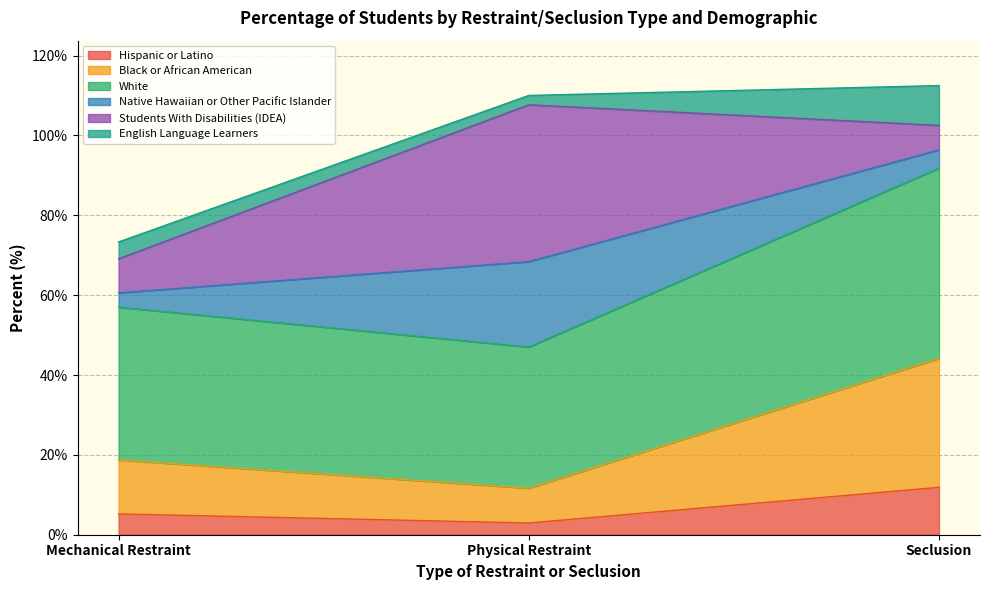

Does the chart display data point markers on the line(s)?

No